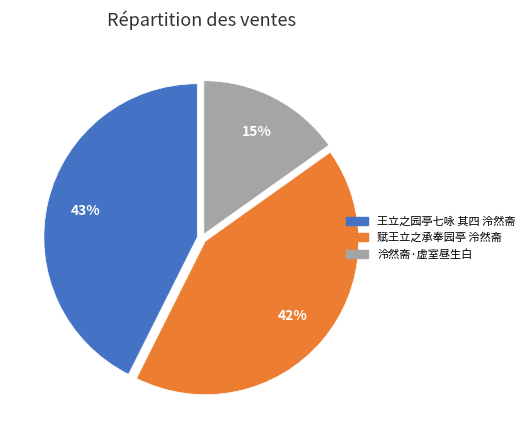

Do 泠然斋·虚室昼生白 and 赋王立之承奉园亭 泠然斋 together represent more than half of the pie?

Yes